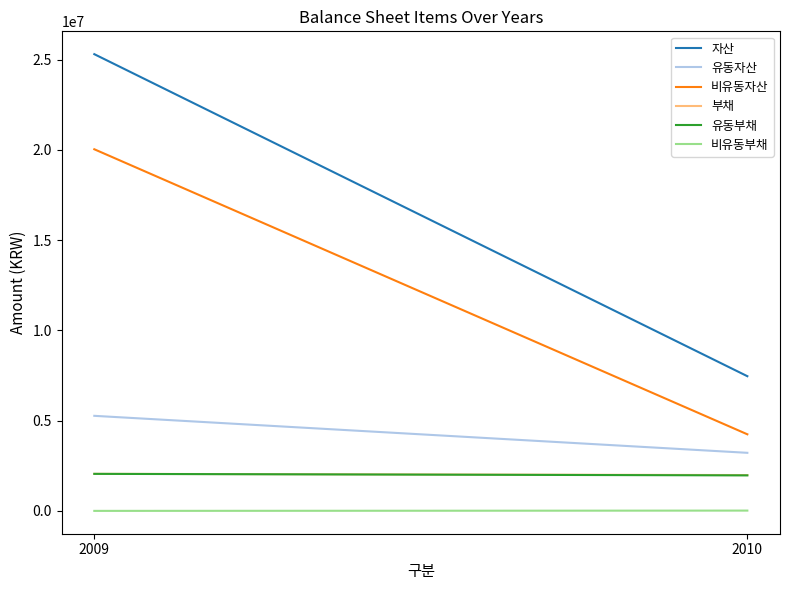

Which series has the widest spread of values?

자산